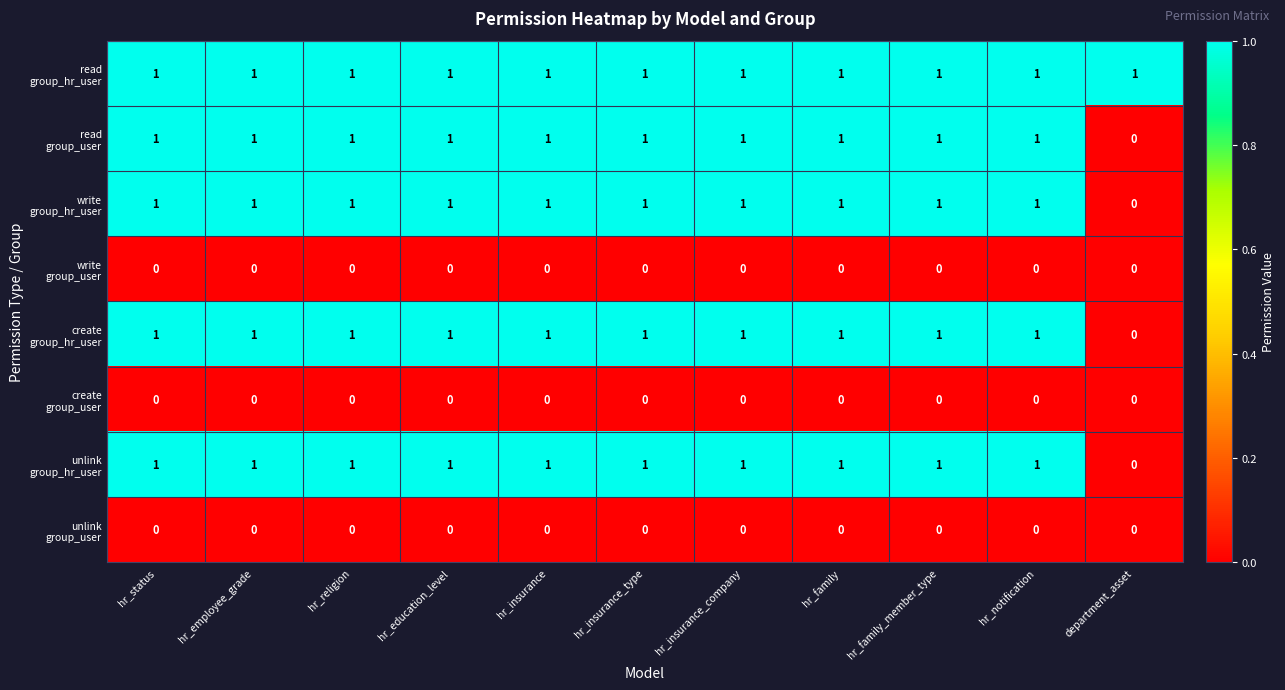

How many distinct data groups are displayed?

8